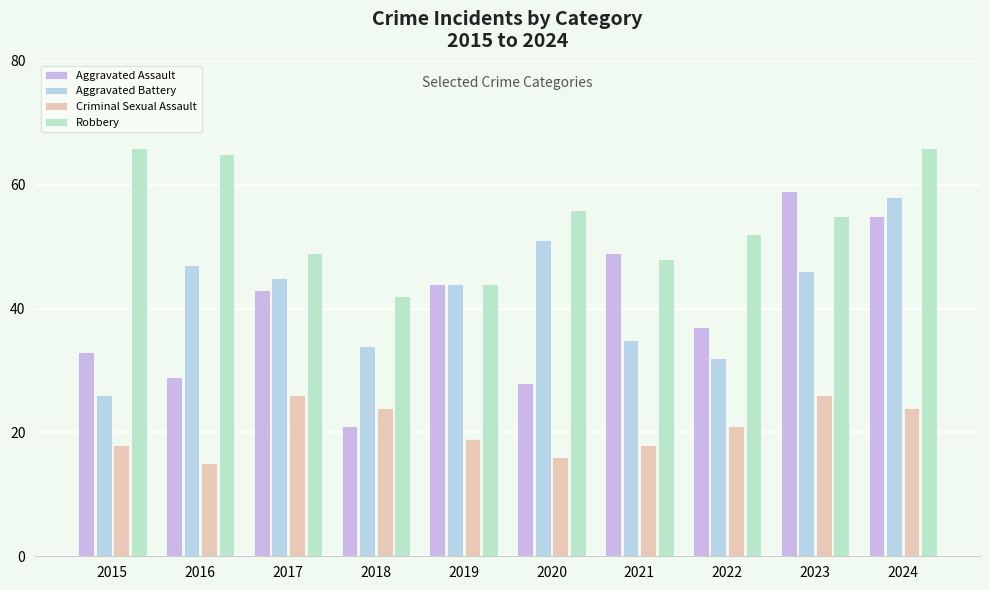

At which category does the chart reach its minimum across all series?

2016